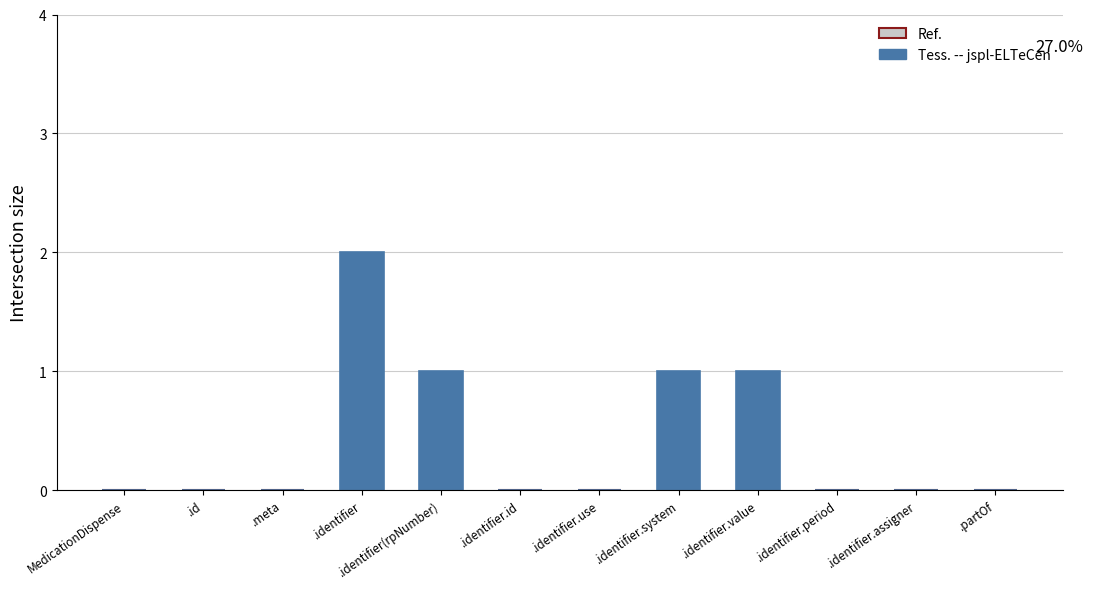

Is it true that the value at .partOf is 1?

False